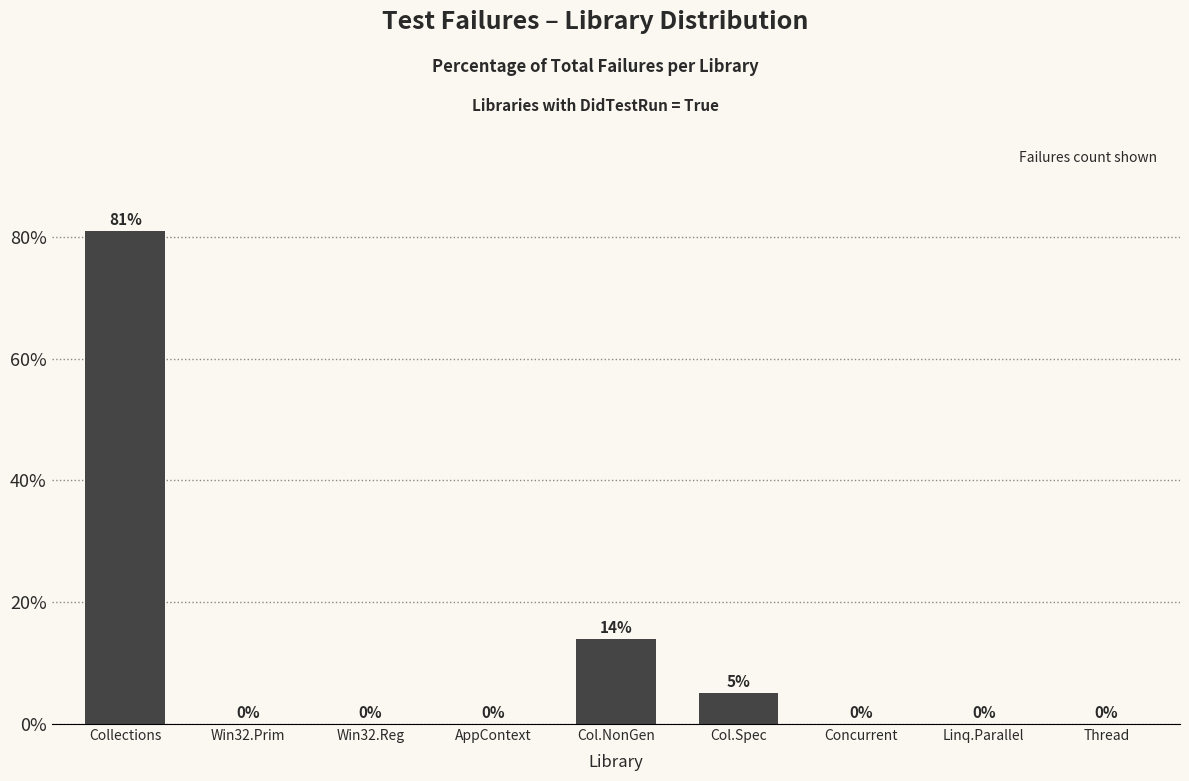

What is the average value?

11.1